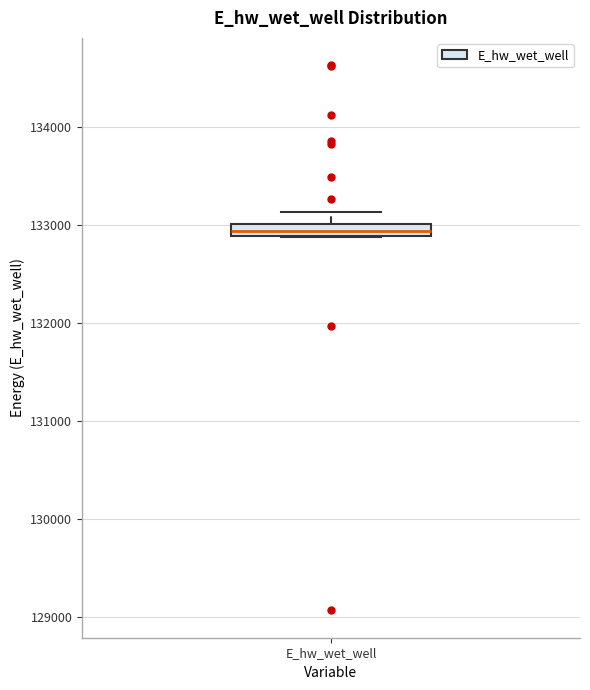

Where does the upper whisker of the box for E_hw_wet_well end on the y-axis? The values are not printed on the chart, so give them approximately, as read against the axis.

133100